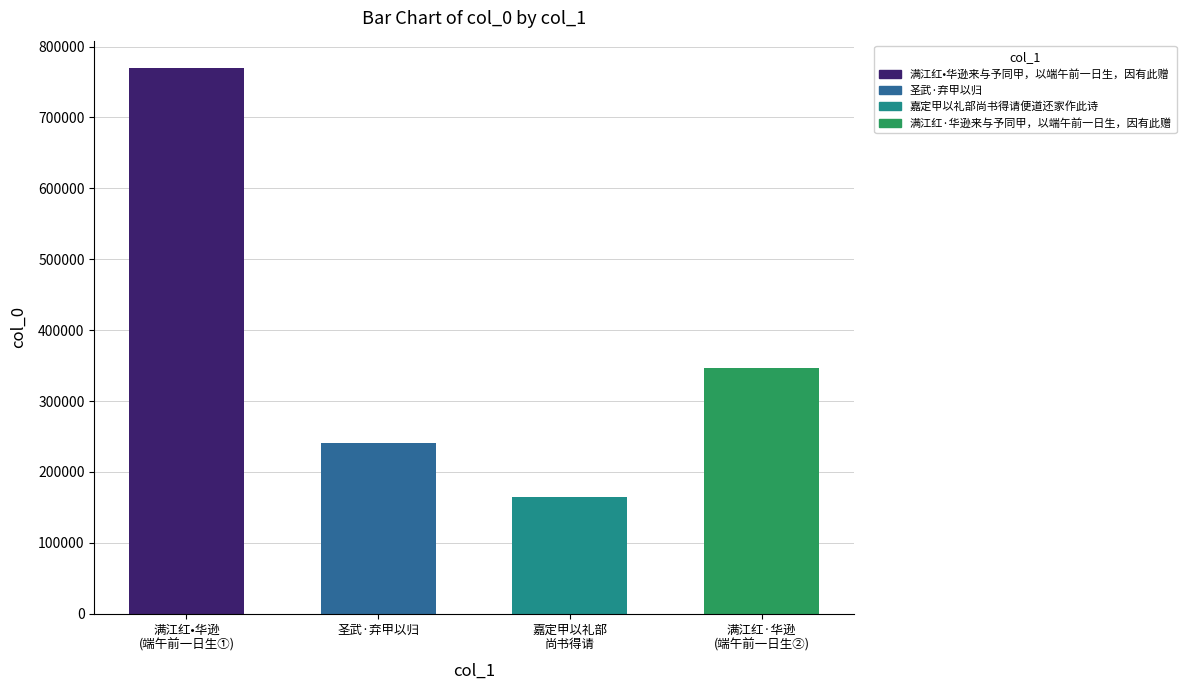

What is the value of the 2nd bar from the left?

241013